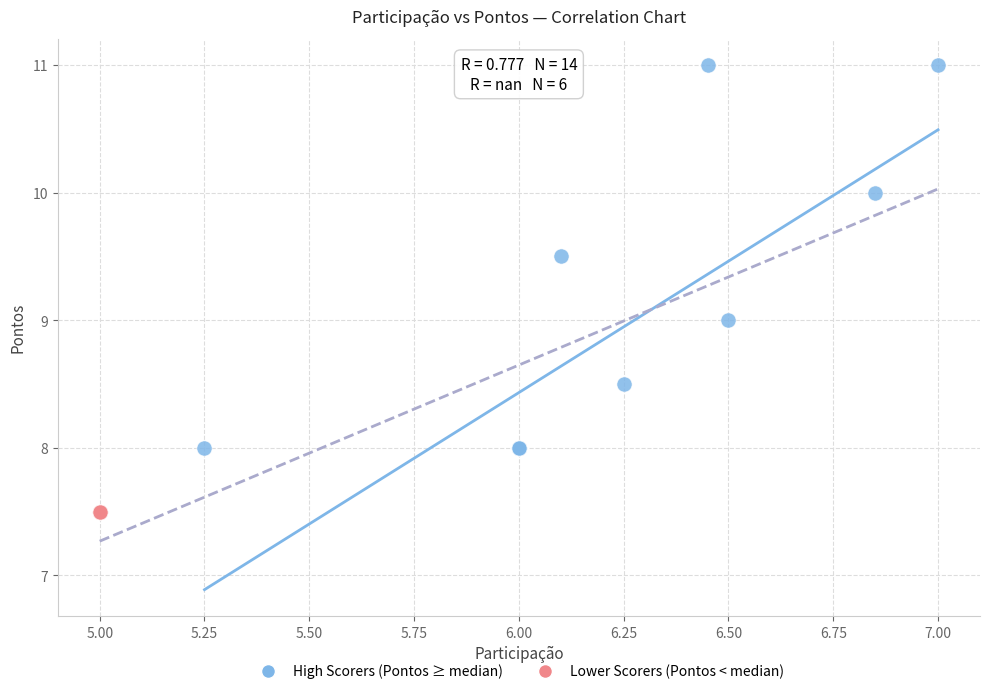

Which series contains the lowest Y value?

Lower Scorers (Pontos < median)